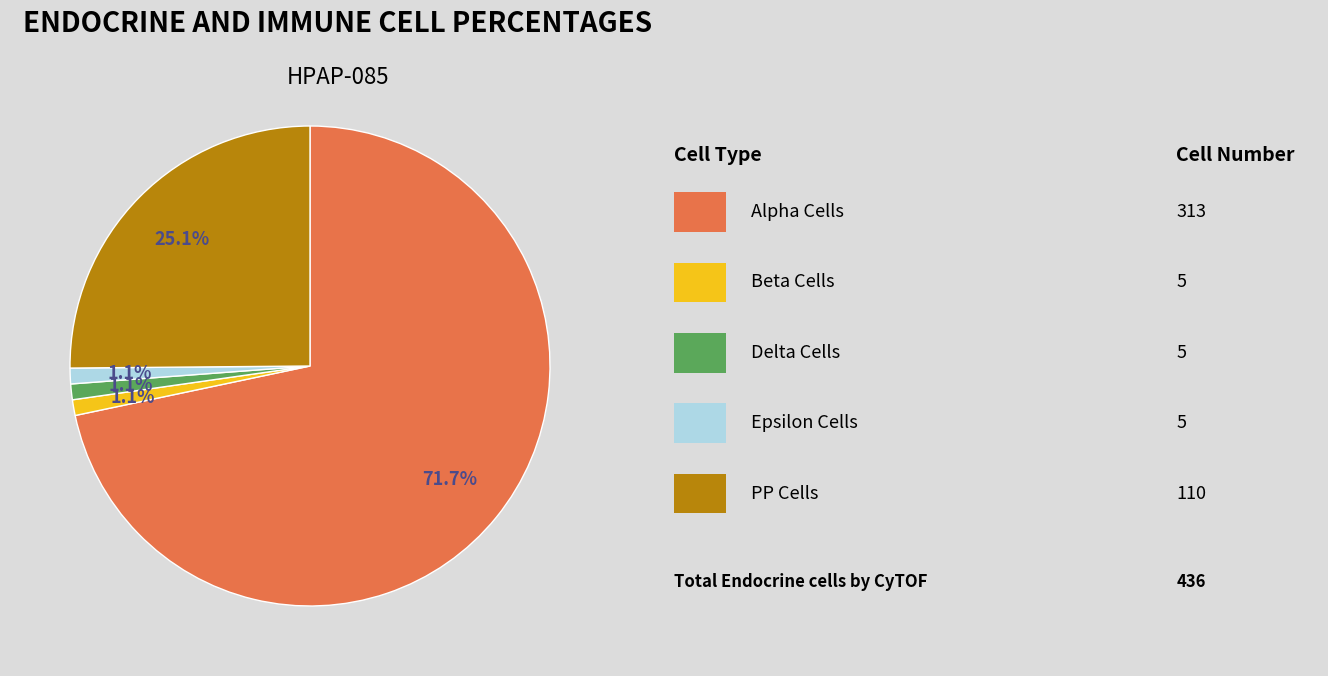

Does any single category account for the majority?

Yes